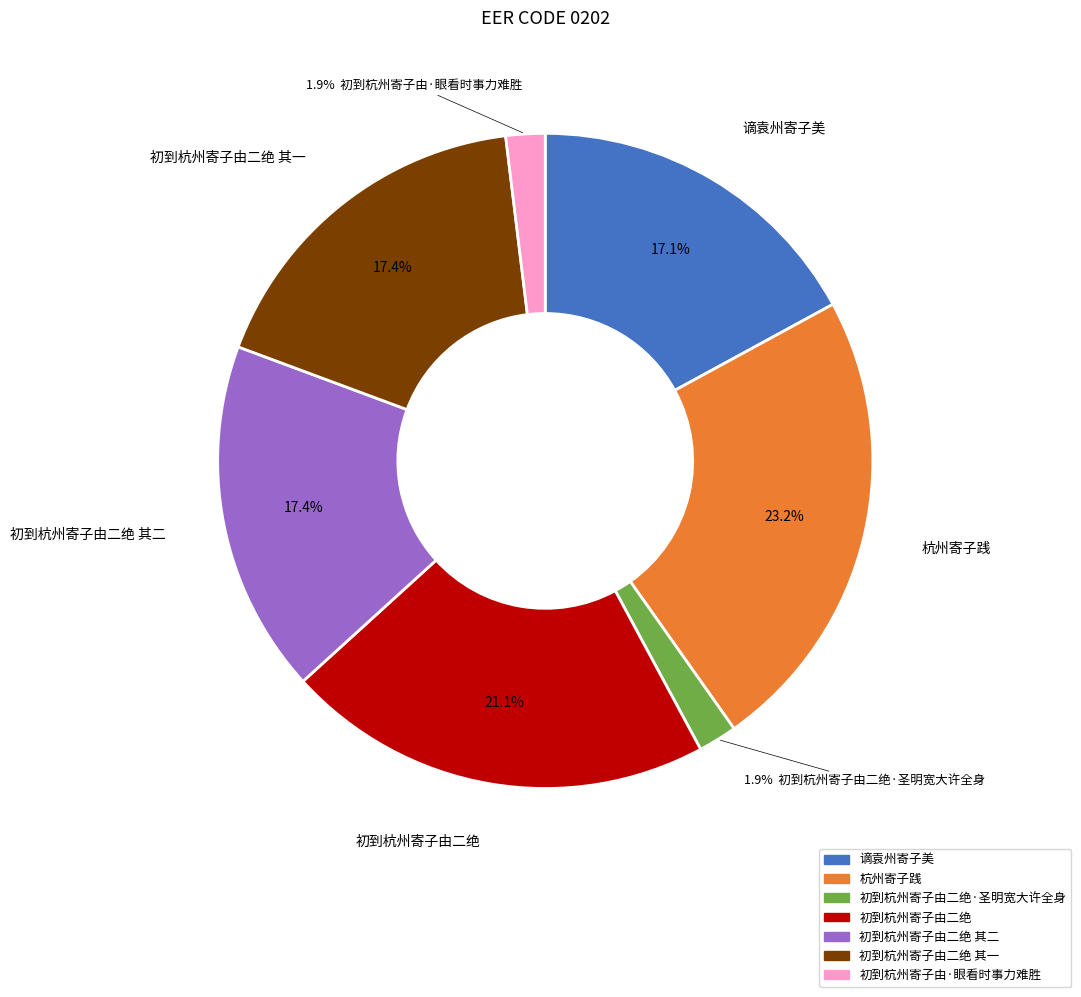

Does any single category account for the majority?

No